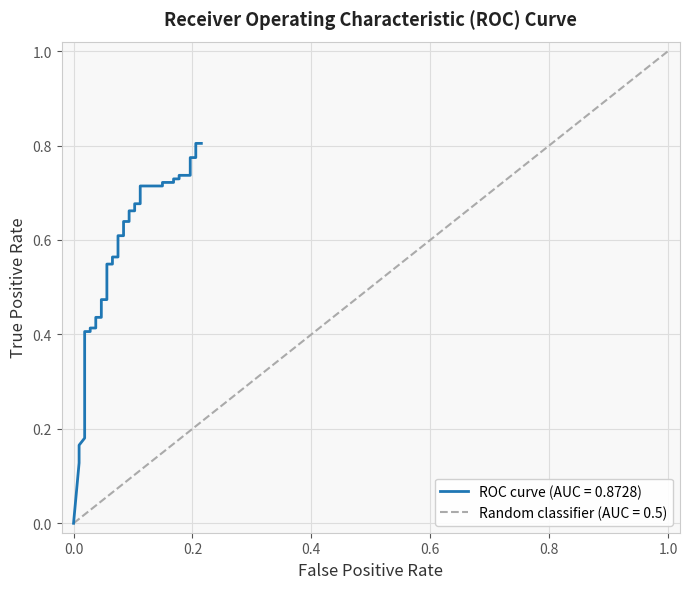

True or false: the data has more than 1 interior local peaks.

False